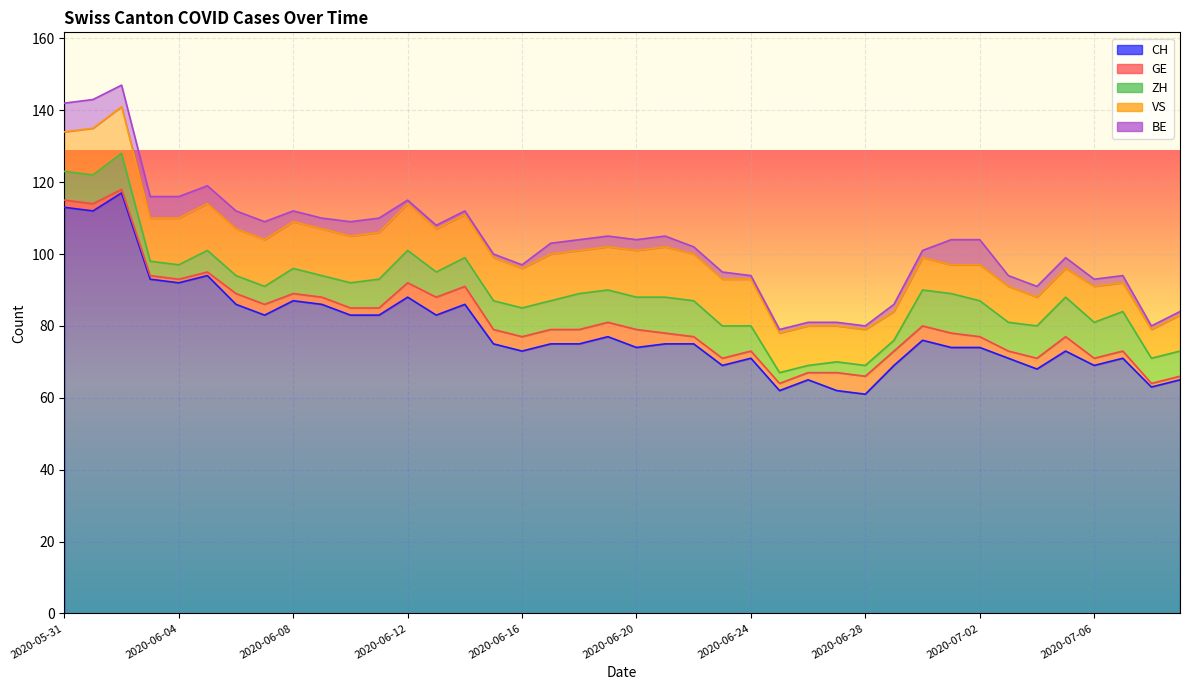

What is the difference between the CH values at 2020-06-20 and 2020-06-17?

1